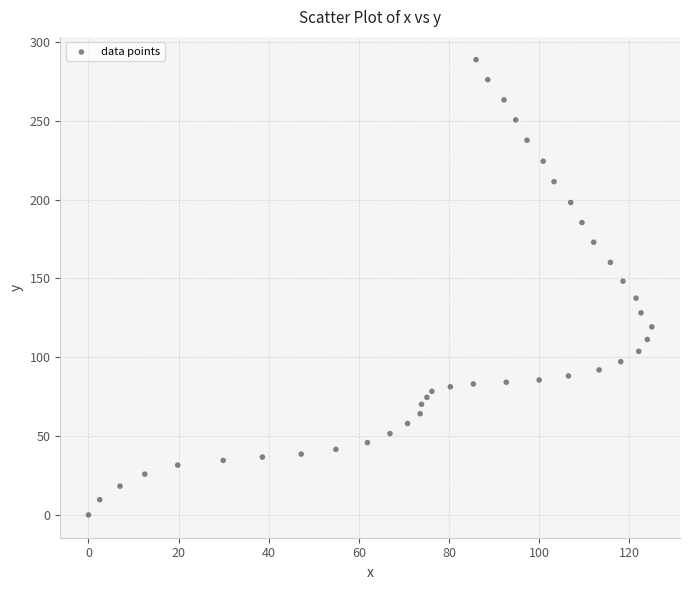

What is the range of X values (max minus min)?

125.0